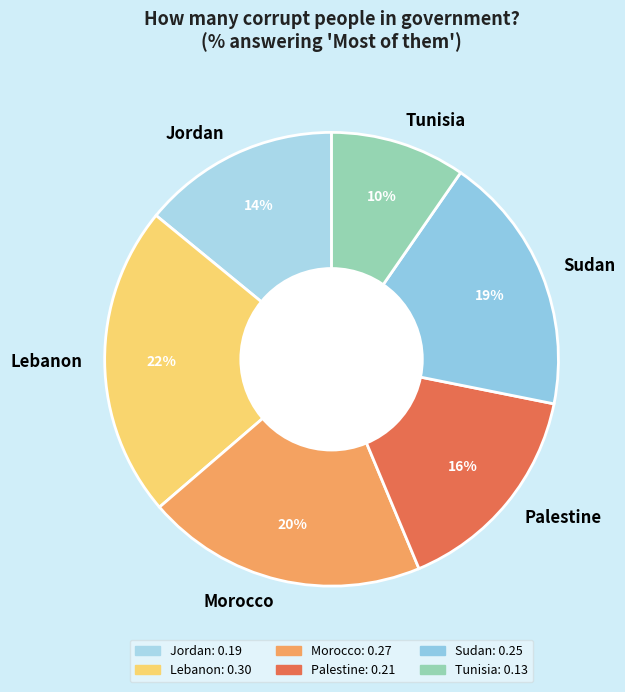

To the nearest percent, what portion does Lebanon represent?

22%